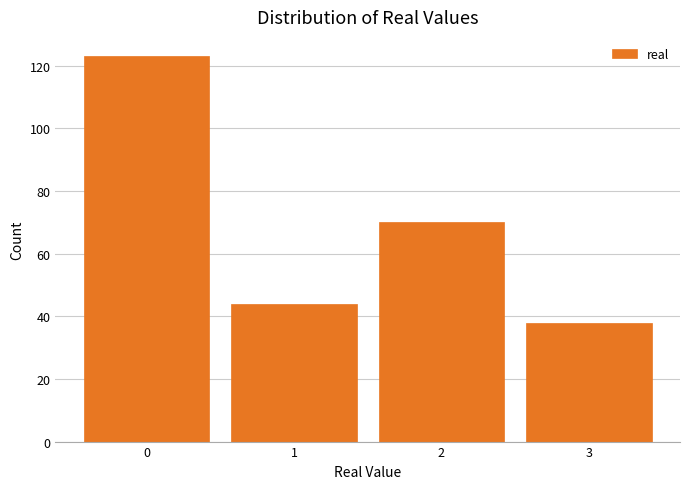

Reading left to right, transcribe this chart: for each bar, give the range it covers on the x-axis and its height. The values are not printed on the chart, so give them approximately, as read against the axis.

-0.5 to 0.5: 124
0.5 to 1.5: 44
1.5 to 2.5: 70
2.5 to 3.5: 38